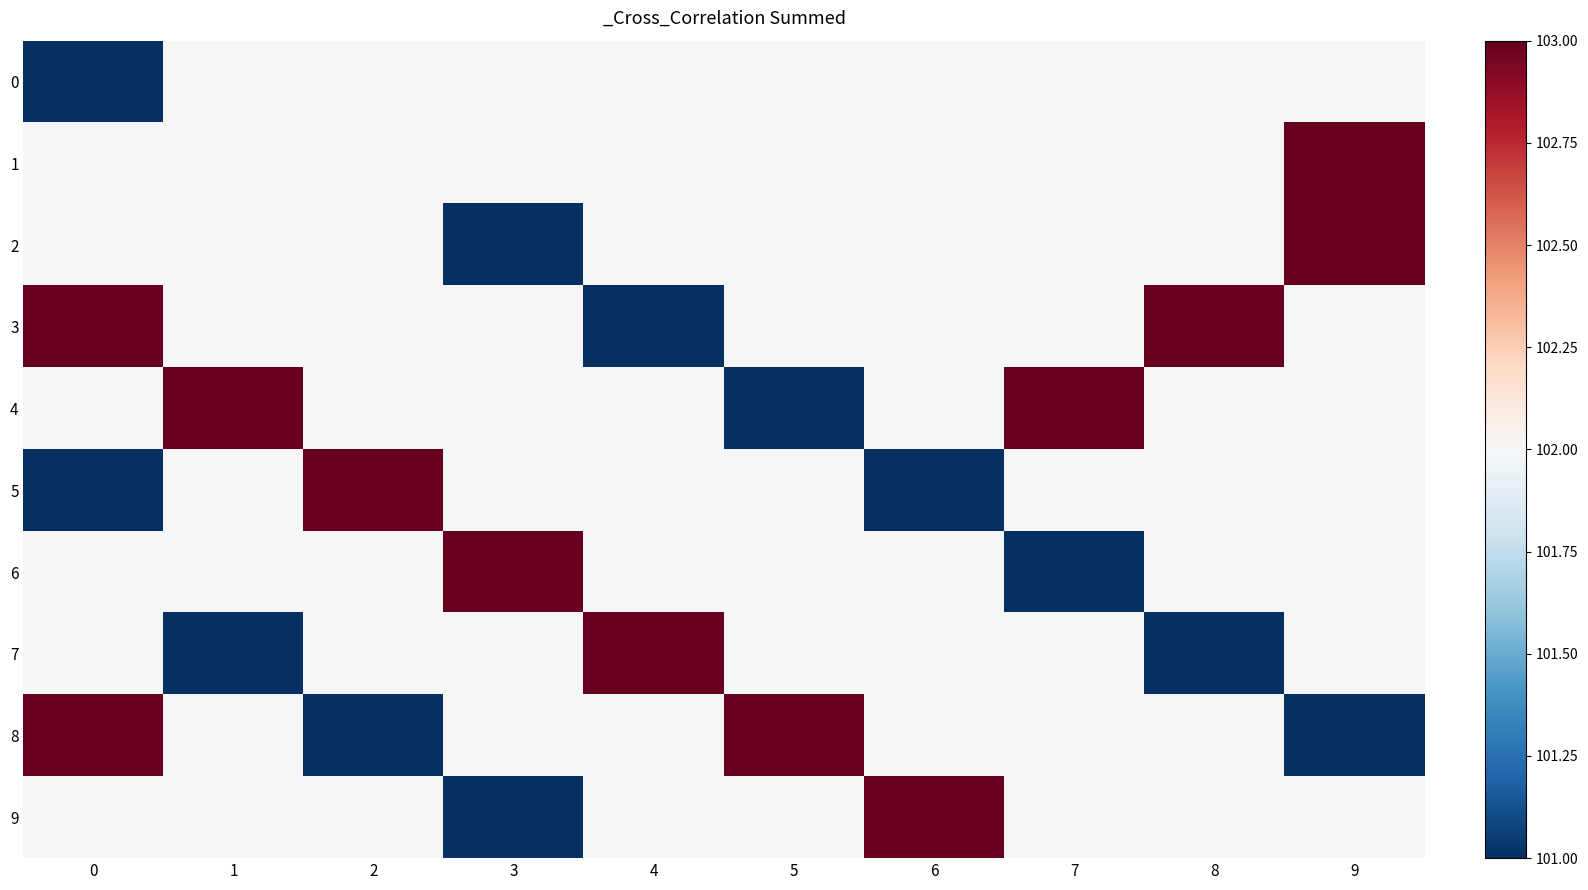

Which series has the largest range (max minus min)?

2